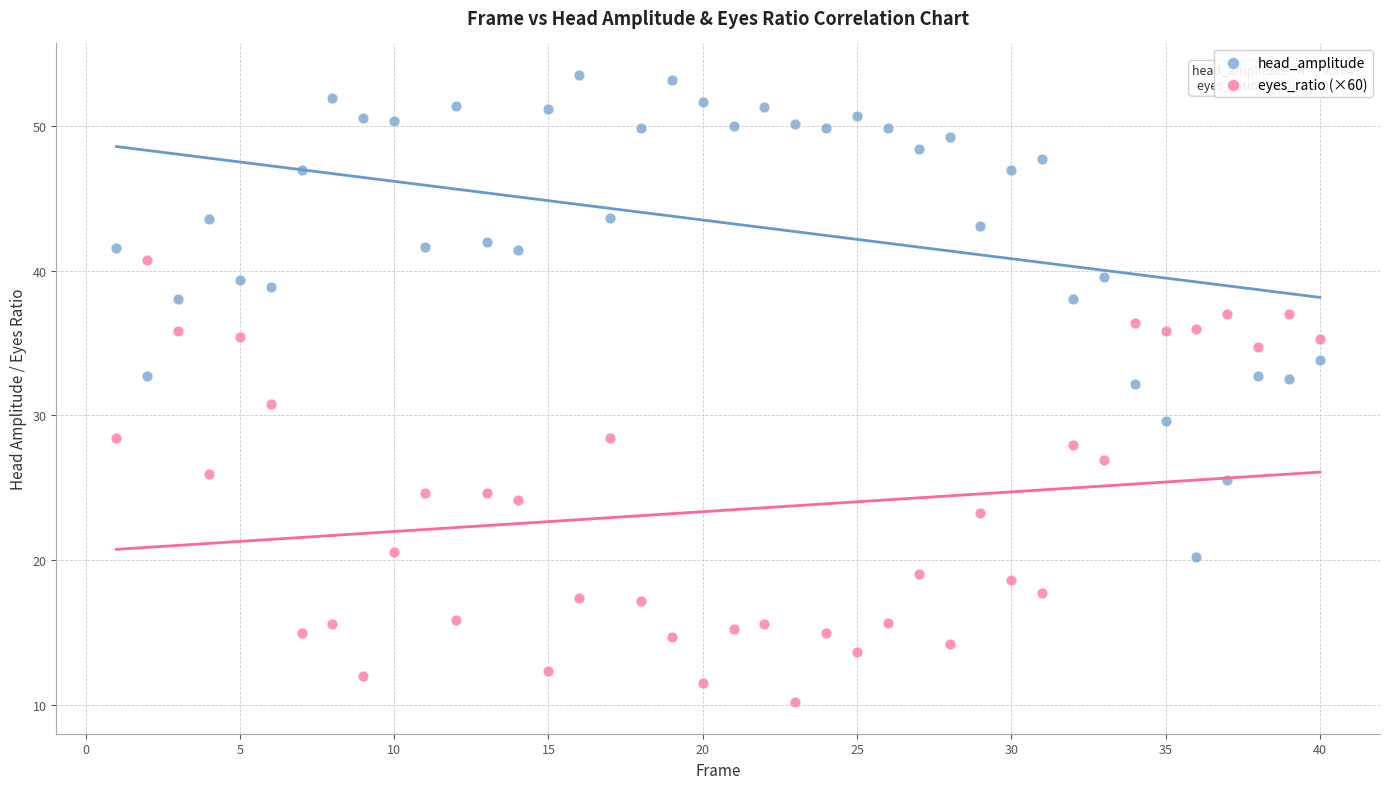

Which series reaches the maximum Y coordinate?

head_amplitude